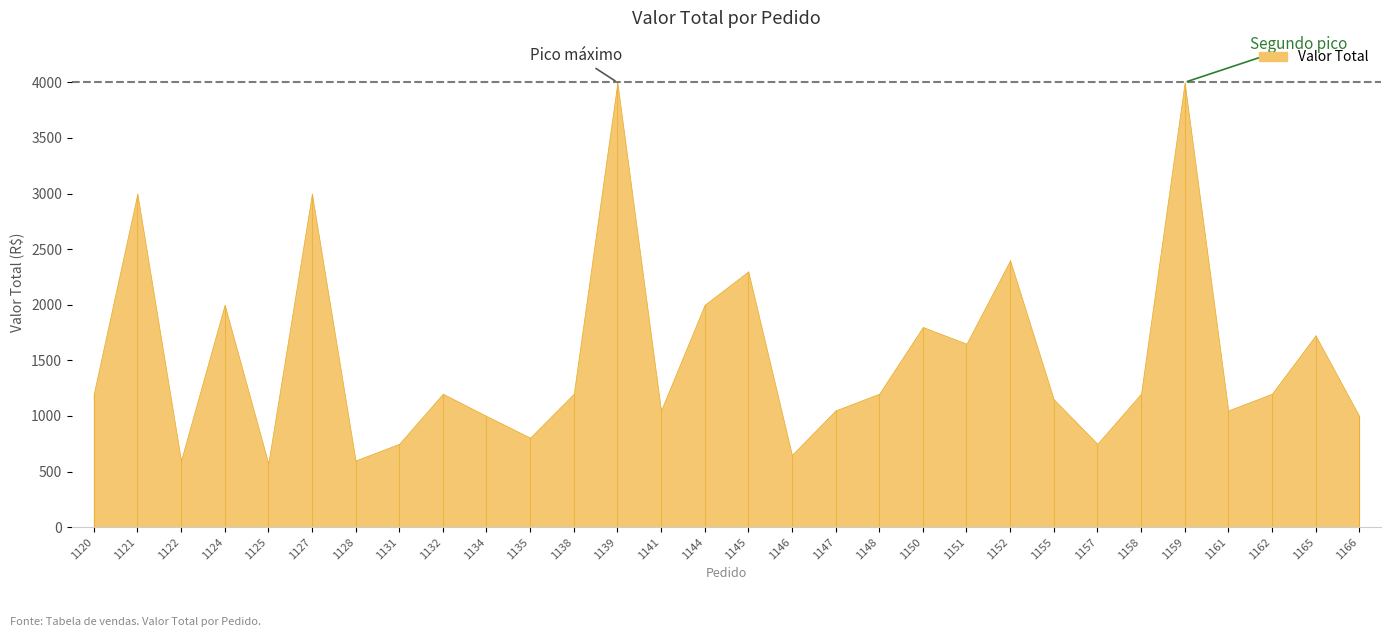

How many interior local valleys (lower than both neighbors) does the data have?

9